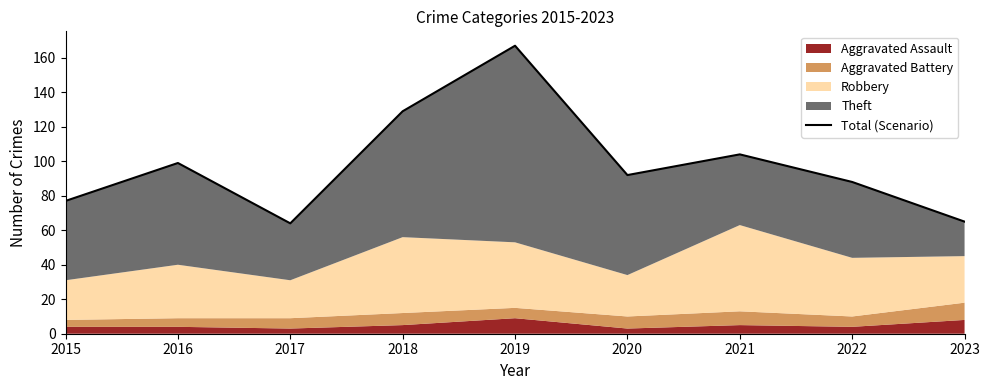

Which category has the lowest value across all series?

2017